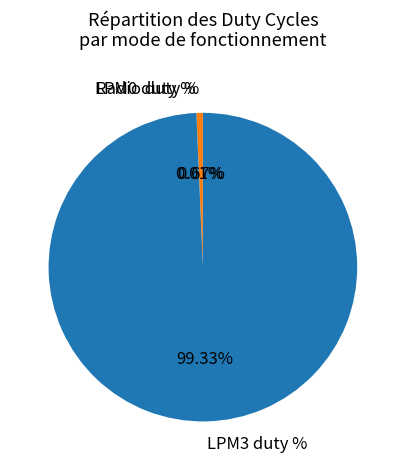

Which has a higher value, Radio duty % or LPM3 duty %?

LPM3 duty %